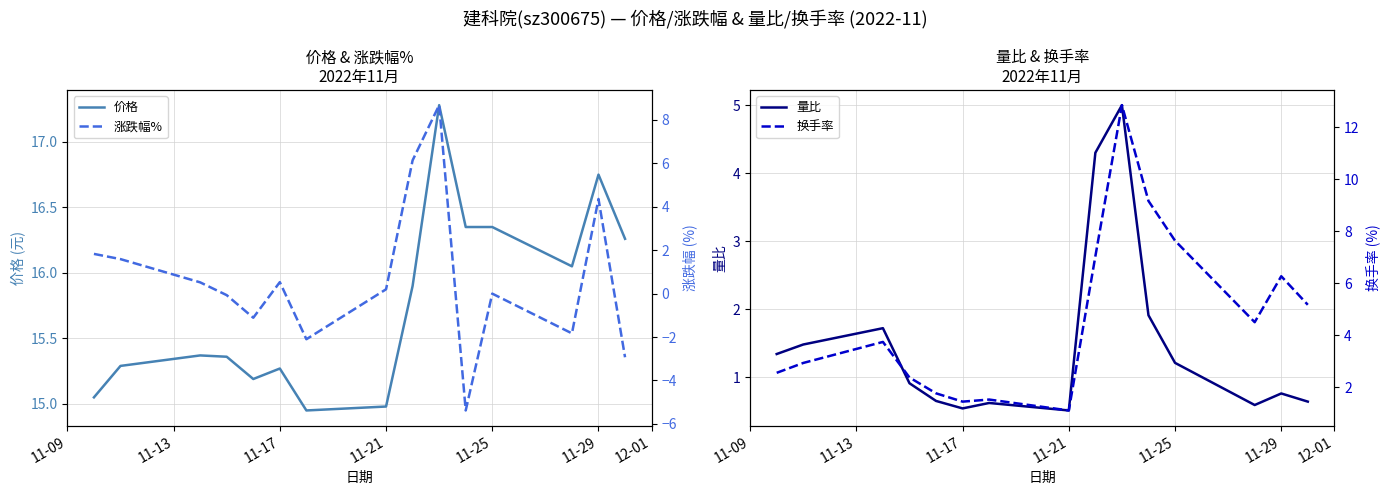

The value of 量比 at 11-29 is 0.8. True or false?

True